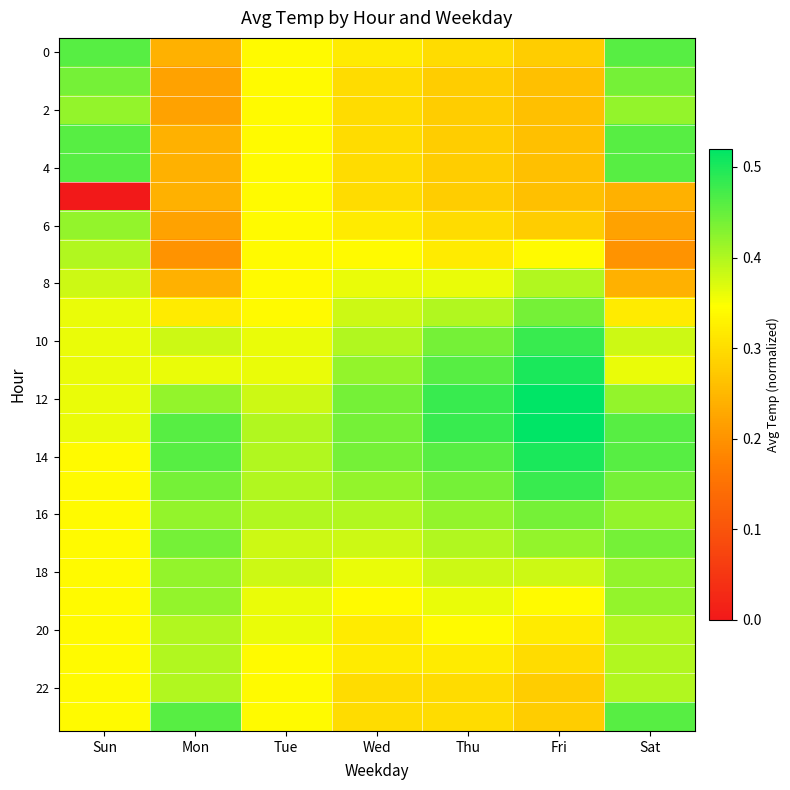

How many distinct data groups are displayed?

24